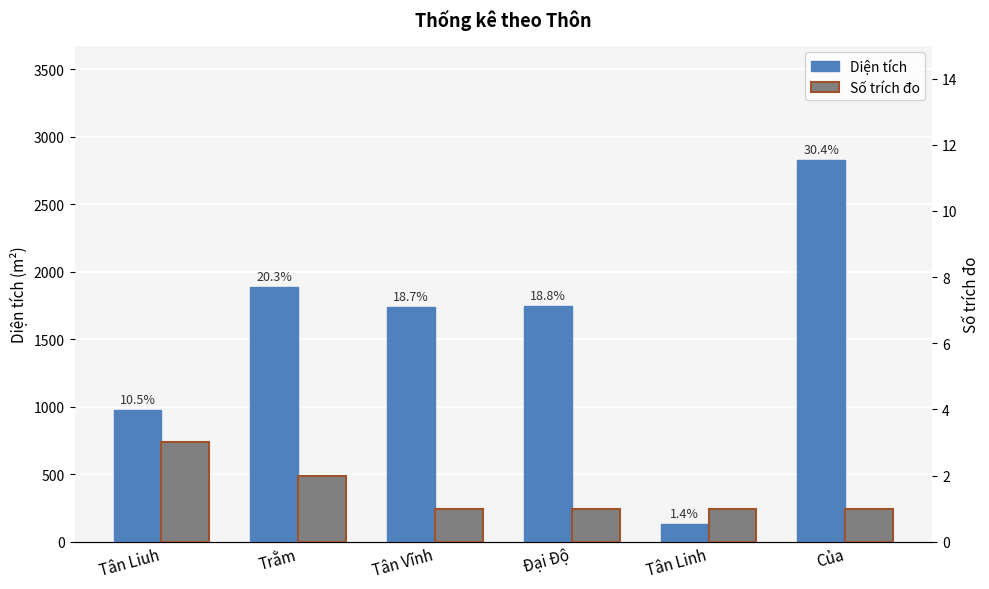

What is the average value of the Diện tích series?

1550.2